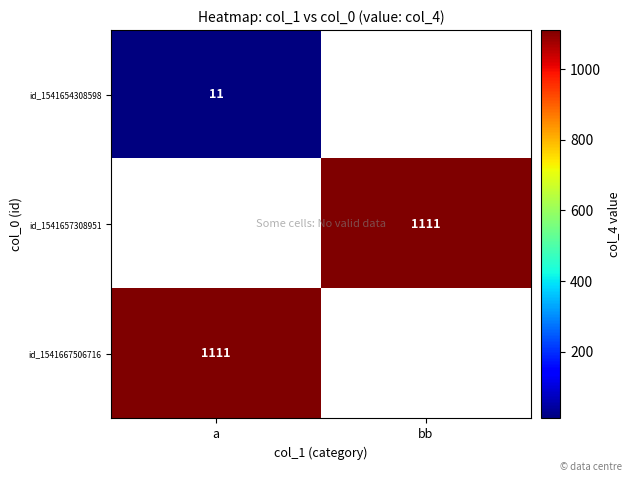

The value of id_1541654308598 at a is 5. True or false?

False